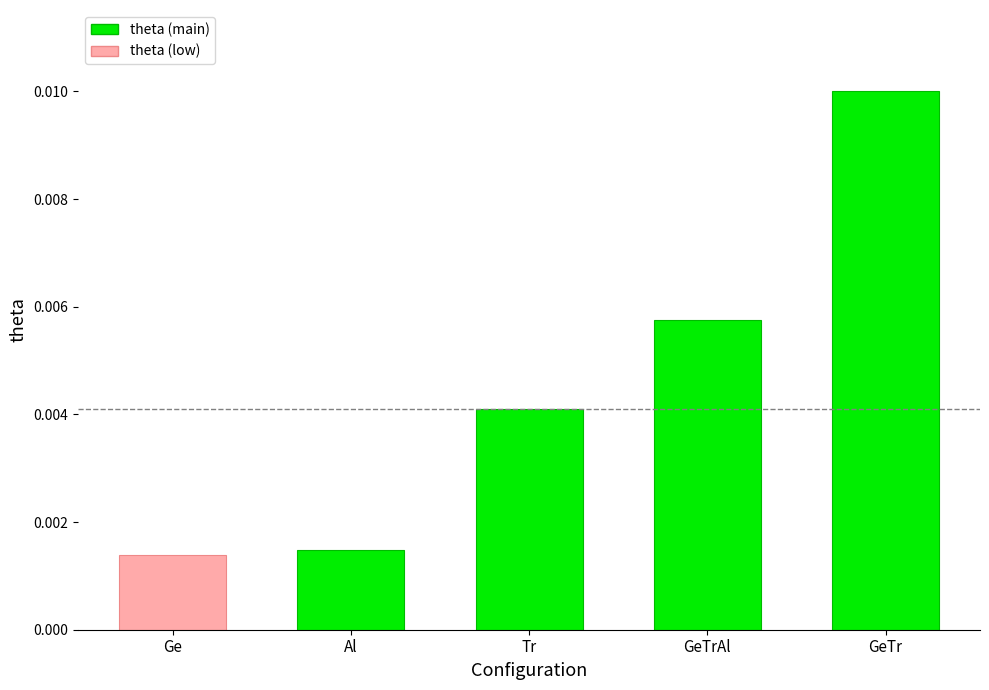

List the labels in order of value, largest first.

GeTr, GeTrAl, Tr, Al, Ge